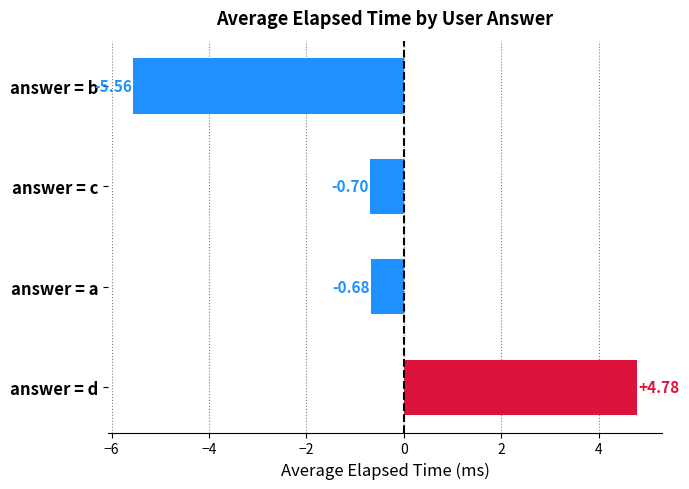

How many data points are less than 0?

3